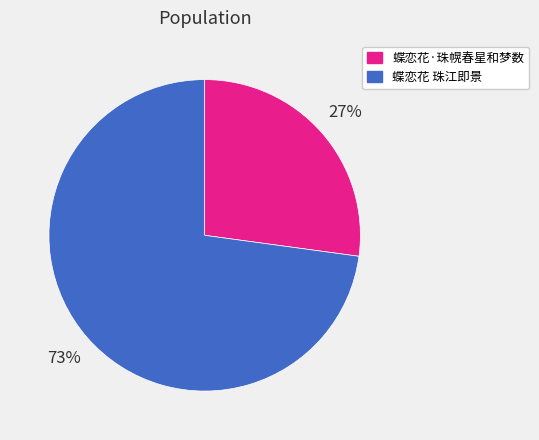

How many slices are in this pie chart?

2